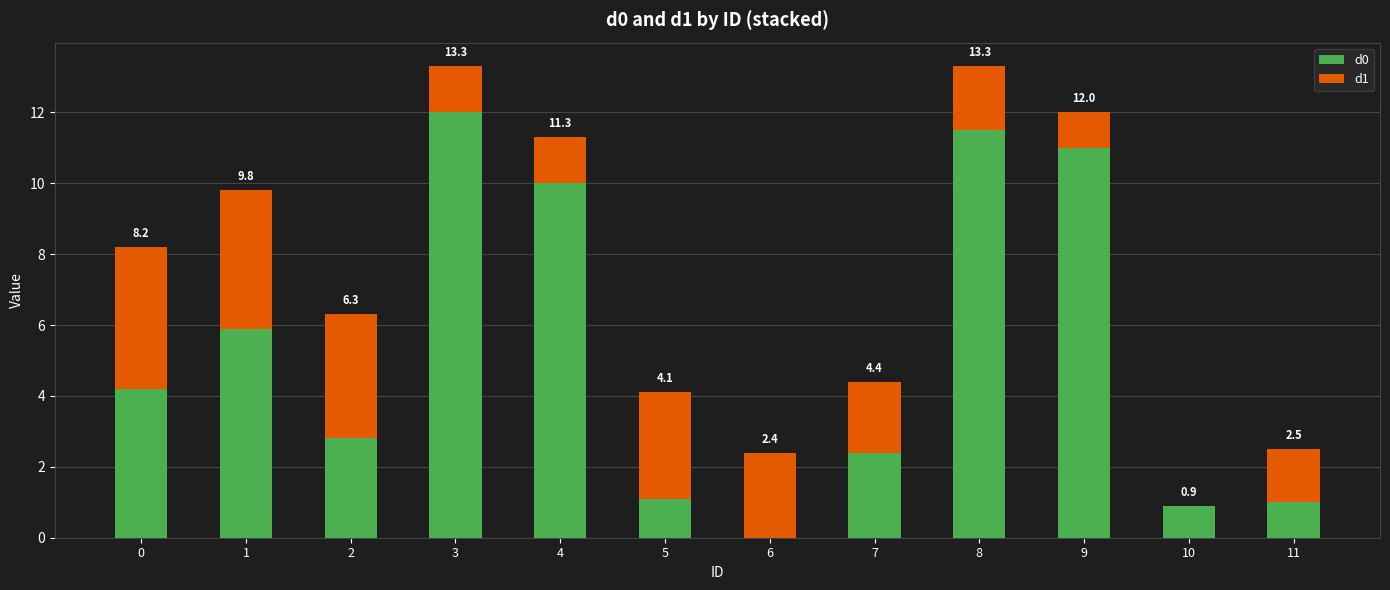

Does the chart contain stacked bars?

Yes